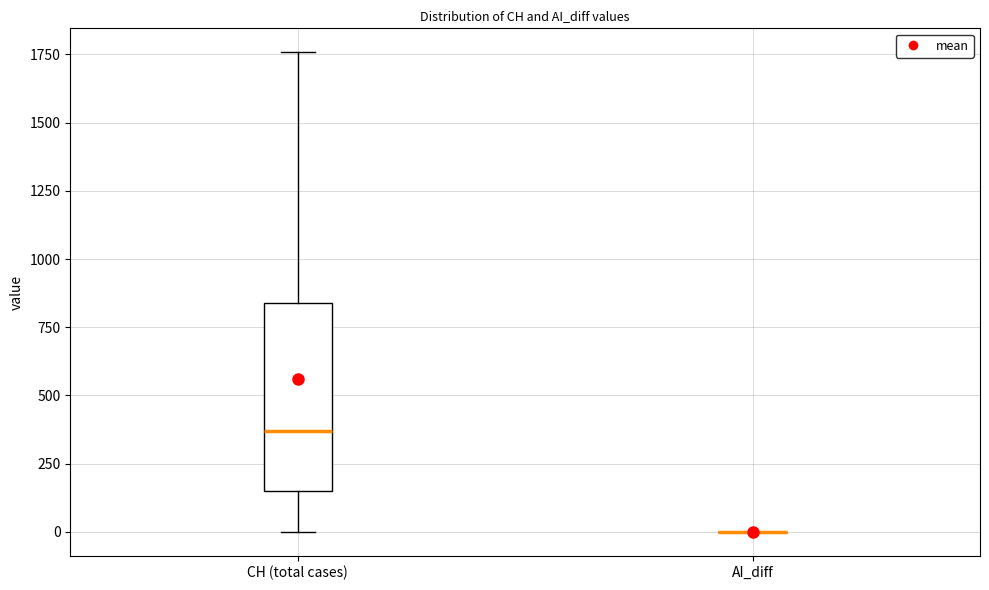

Reading left to right, read every box against the y-axis: the position of its median line, the range the box covers, and the ends of its whiskers. The values are not printed on the chart, so give them approximately, as read against the axis.

CH (total cases): median 350, box 150 to 850, whiskers 0 to 1750
AI_diff: box collapsed to a line at 0, whiskers 0 to 0